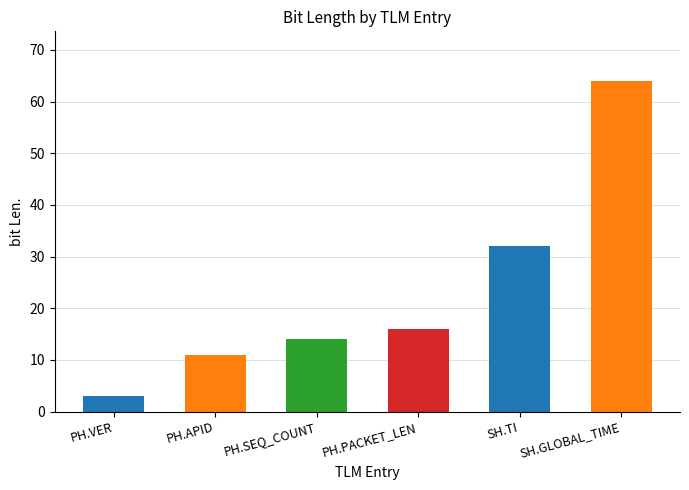

The value at PH.PACKET_LEN is 25. True or false?

False